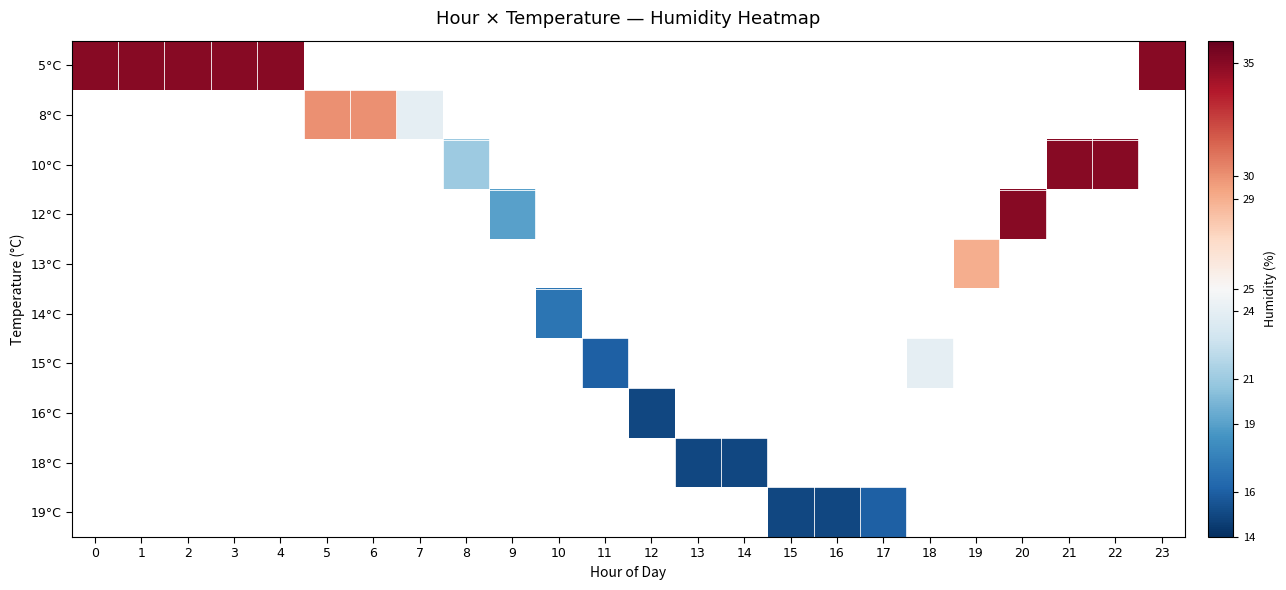

At how many categories does at least one series exceed 17?

16